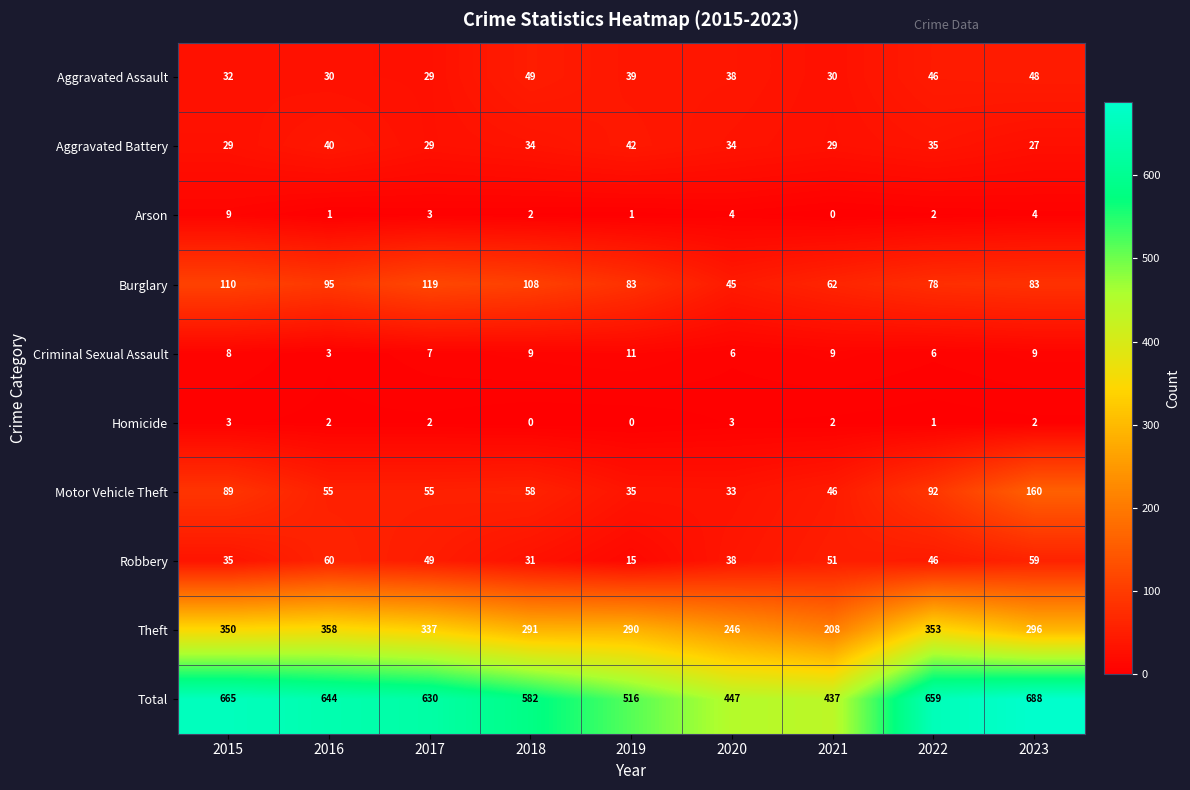

Rank the series by their maximum value, from lowest to highest.

Homicide, Arson, Criminal Sexual Assault, Aggravated Battery, Aggravated Assault, Robbery, Burglary, Motor Vehicle Theft, Theft, Total